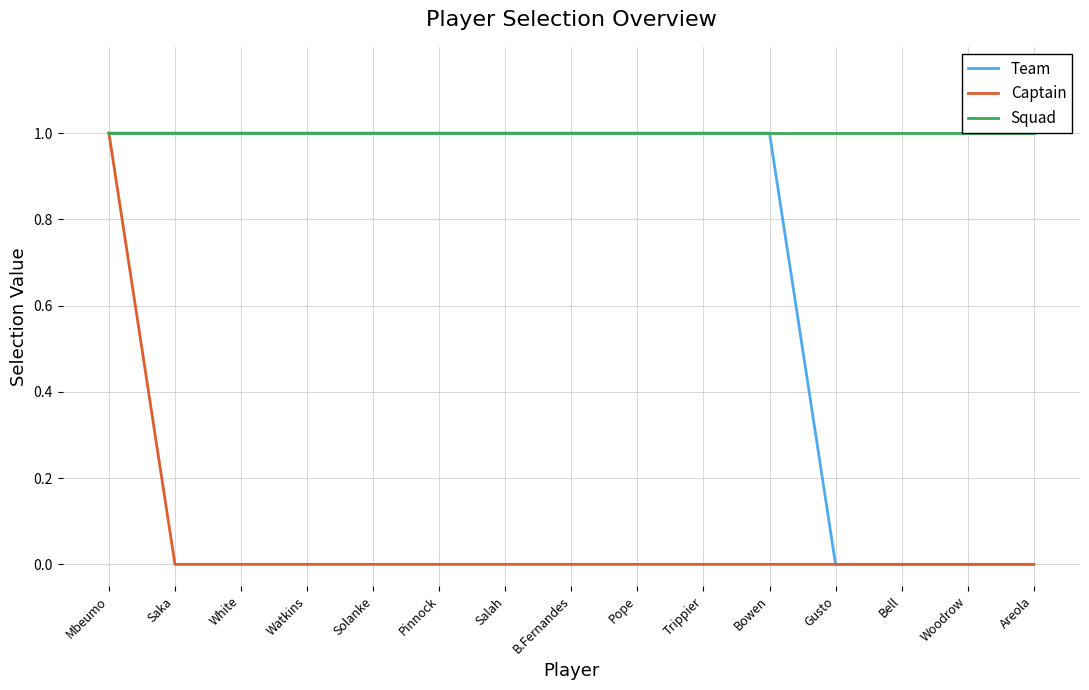

Is it true that Captain equals 1 at Woodrow?

False